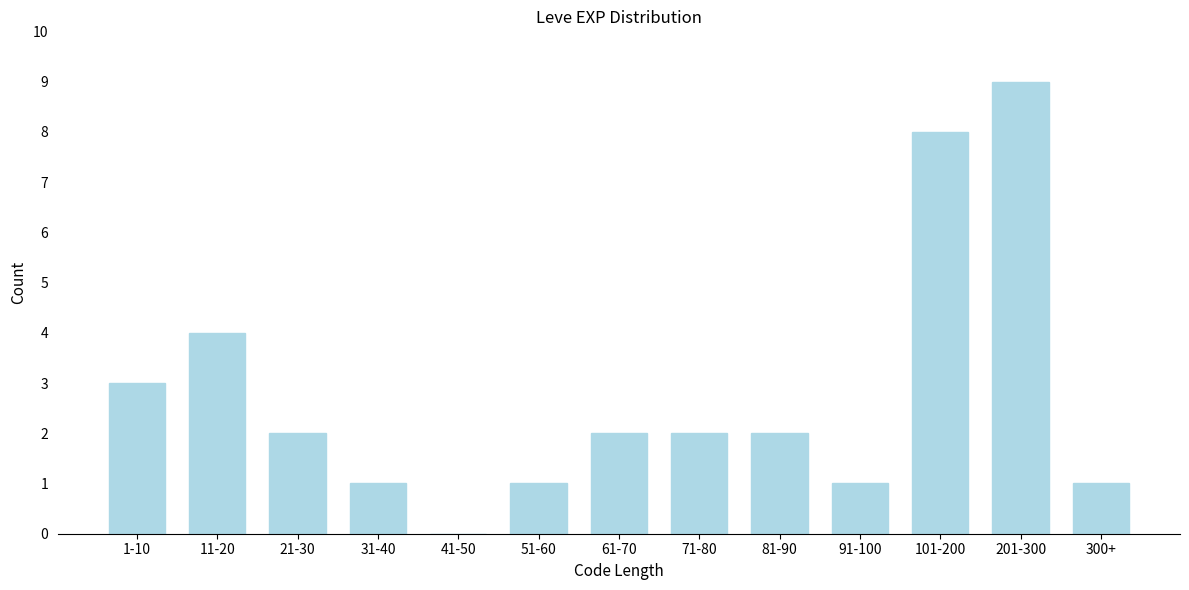

Reading left to right, extract all data points from this chart.

1-10=3	11-20=4	21-30=2	31-40=1	41-50=0	51-60=1	61-70=2	71-80=2	81-90=2	91-100=1	101-200=8	201-300=9	300+=1